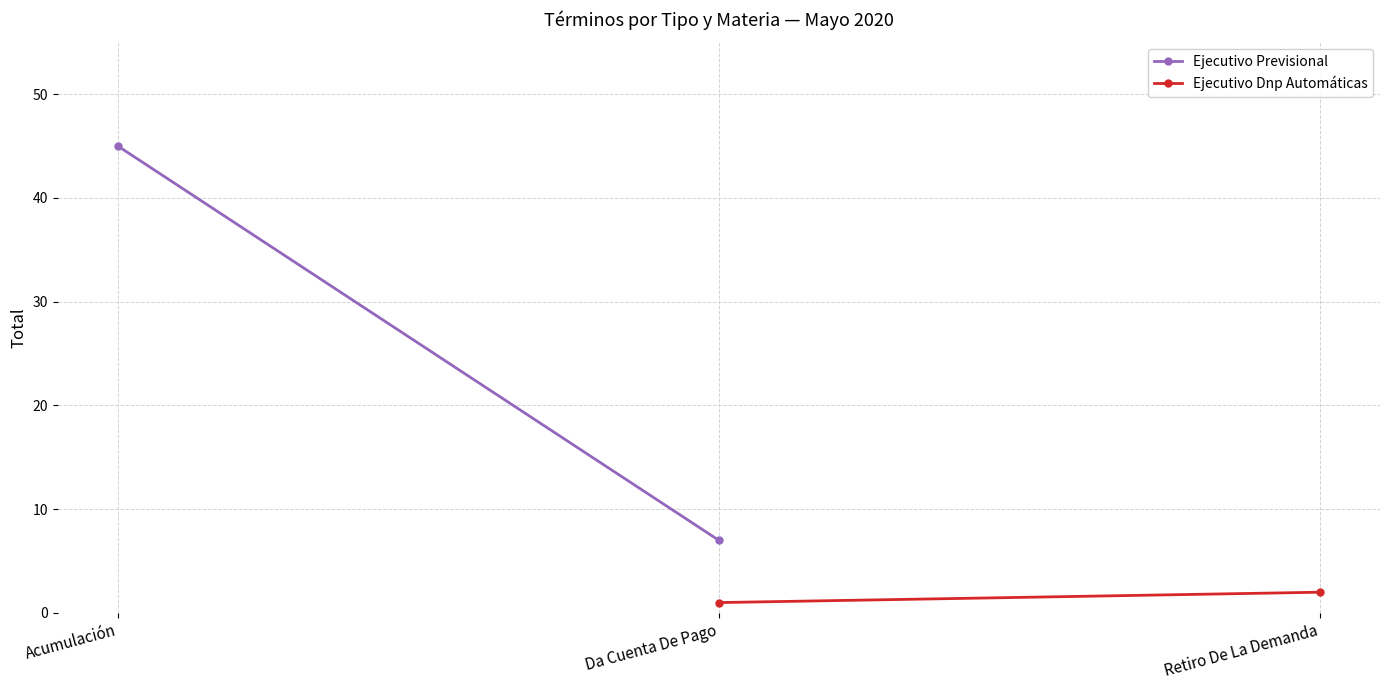

What is the minimum value shown in the chart?

1